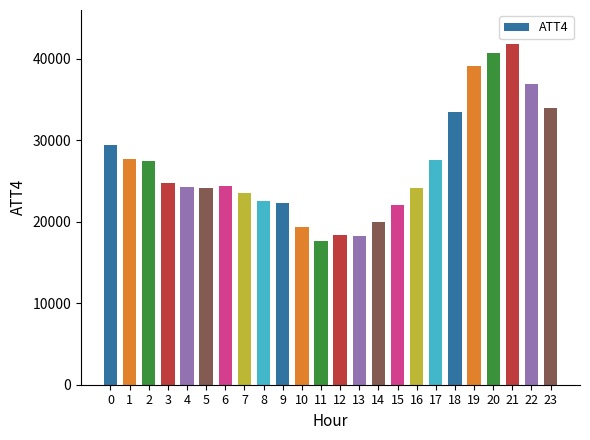

Approximately how many times larger is the value at 19 compared to 5?

1.6